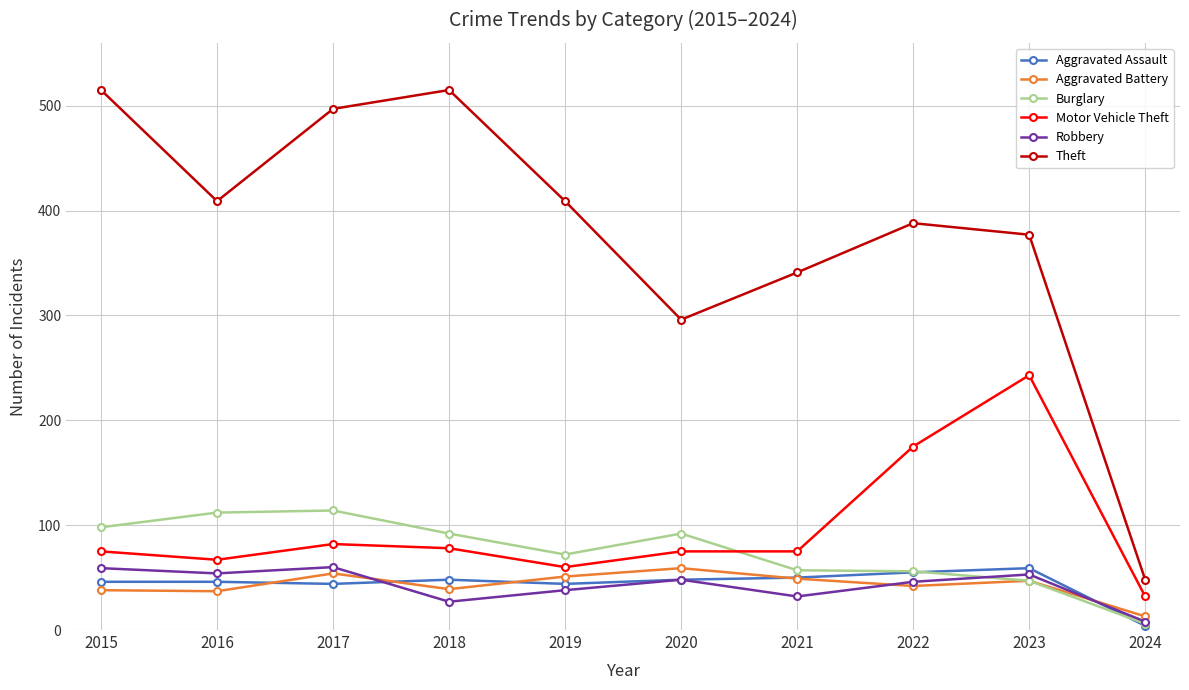

What is the difference between the maximum and minimum values in the Aggravated Assault series?

55